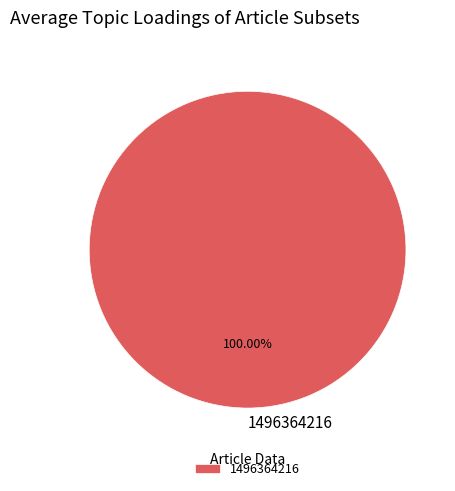

True or false: 1496364216 accounts for 100% of the total.

True